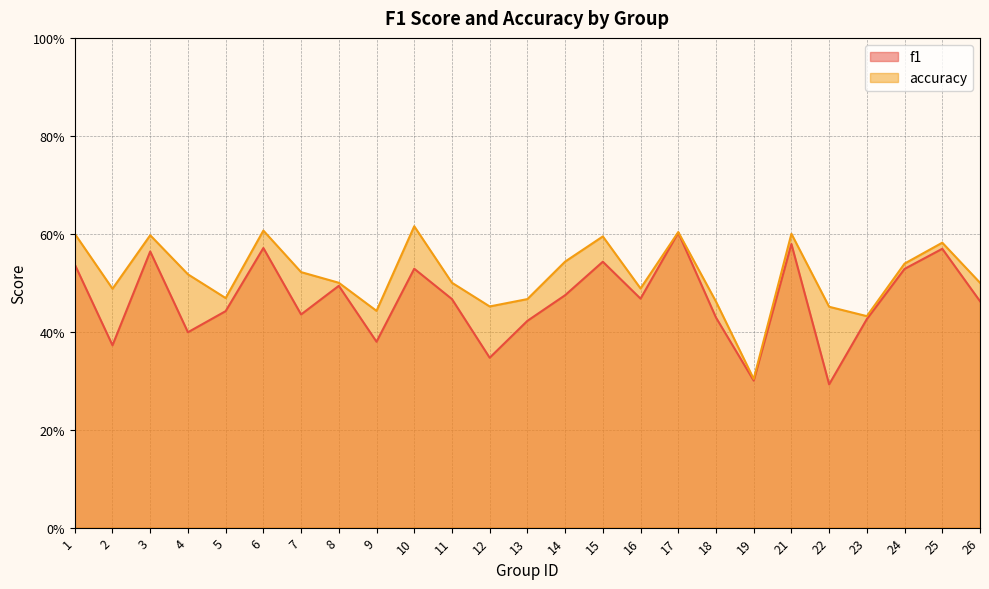

Read the f1 value at 10.

0.5